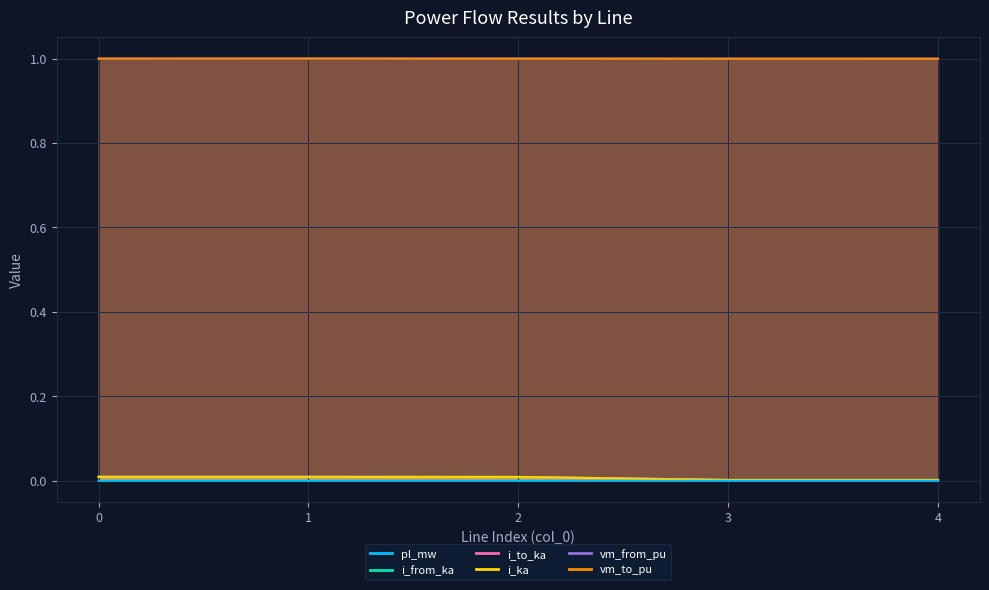

Reading left to right, transcribe all the data shown in this chart.

pl_mw: 0.0	0.0	0.0	0.0	0.0
i_from_ka: 0.0	0.0	0.0	0.0	0.0
i_to_ka: 0.0	0.0	0.0	0.0	0.0
i_ka: 0.0	0.0	0.0	0.0	0.0
vm_from_pu: 1.0	1.0	1.0	1.0	1.0
vm_to_pu: 1.0	1.0	1.0	1.0	1.0